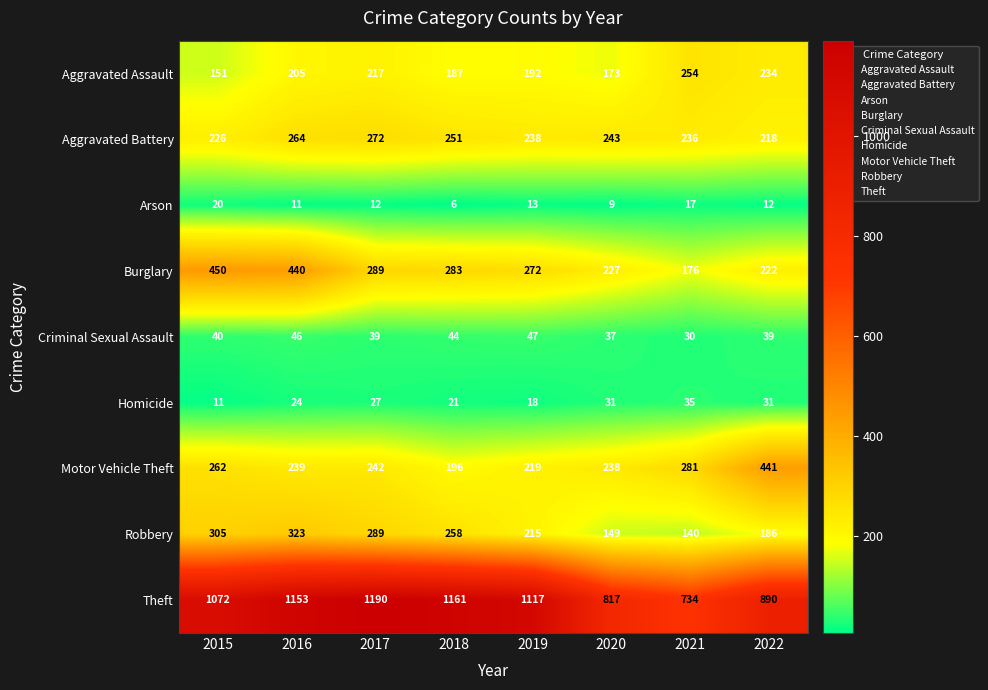

True or false: Robbery has a value of 183 at 2016.

False